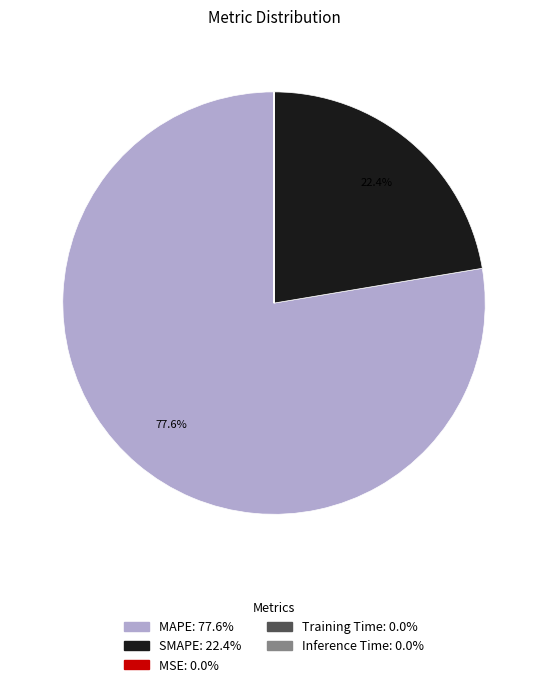

Does MAPE represent more than half of the total?

Yes